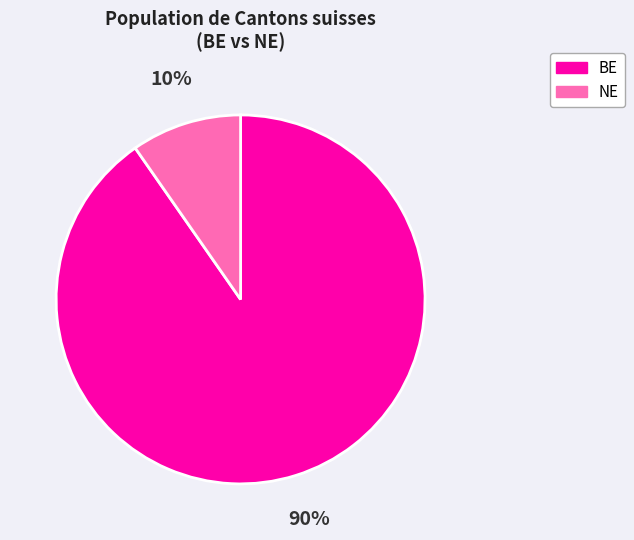

How many slices are in this pie chart?

2